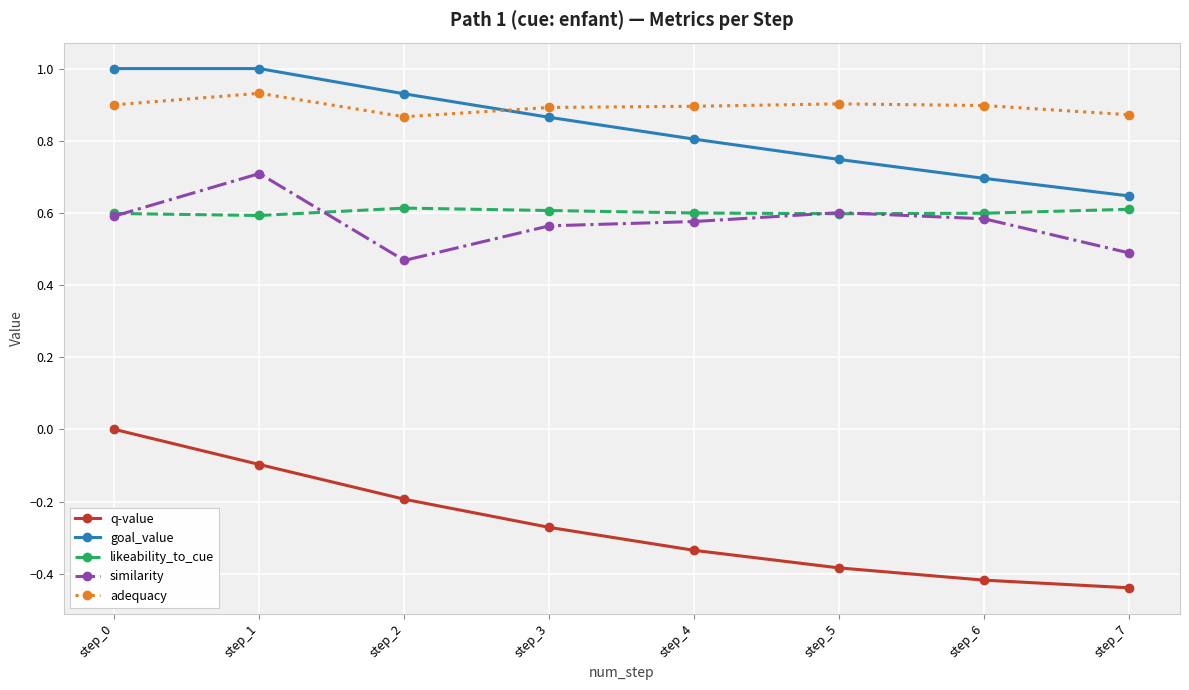

What are all the series names shown in the legend?

q-value, goal_value, likeability_to_cue, similarity, adequacy